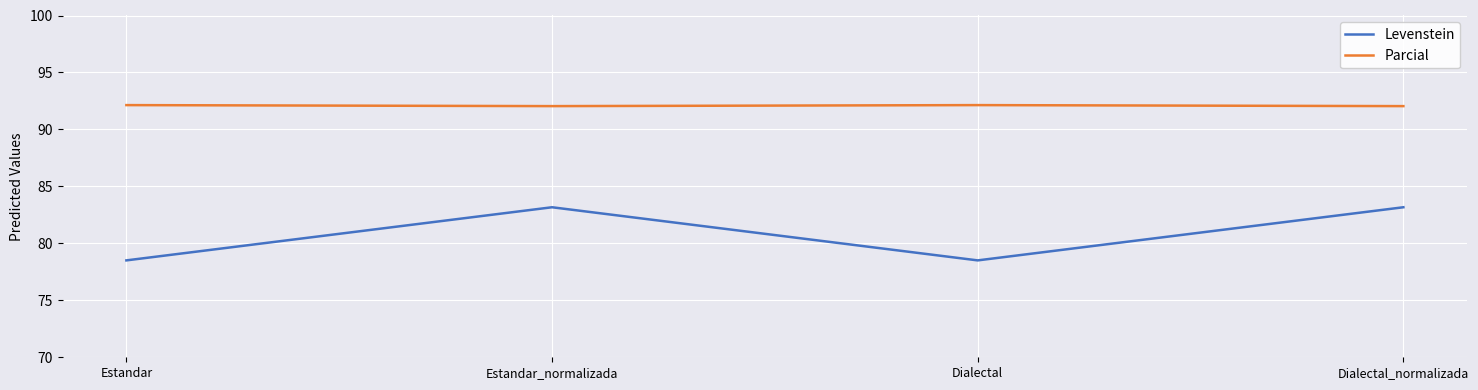

Read the Levenstein value at Estandar.

78.5